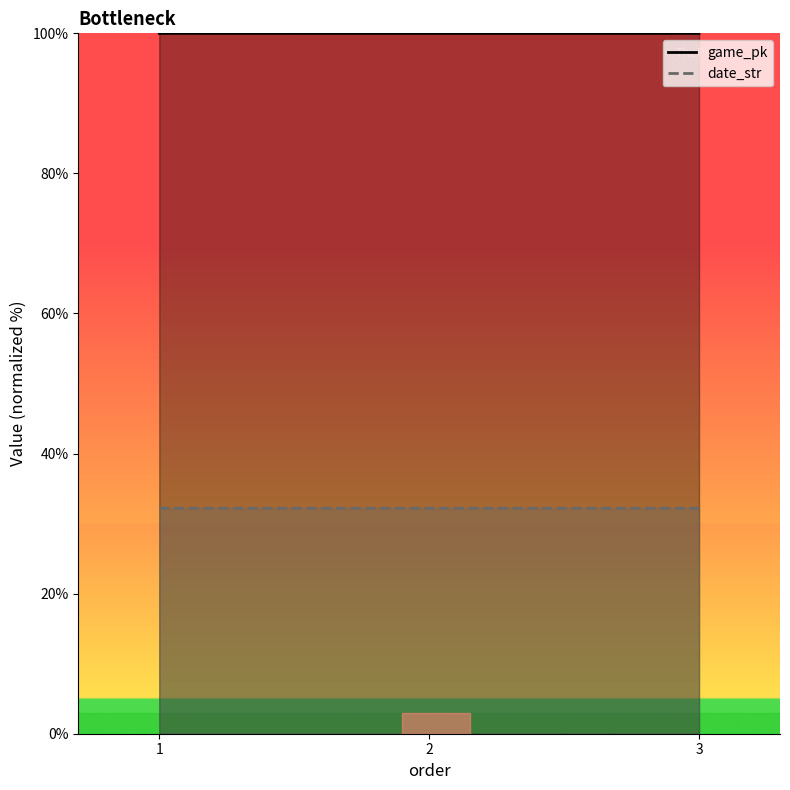

Which category has the lowest value across all series?

3